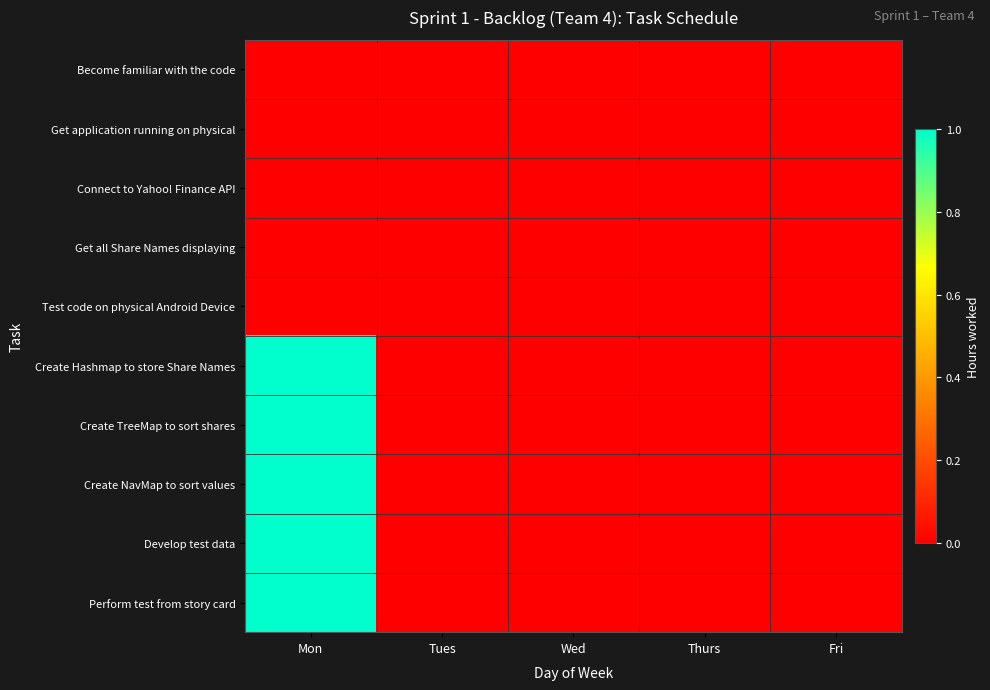

Reading left to right, extract all data points from this chart.

Become familiar with the code: Mon=0	Tues=0	Wed=0	Thurs=0	Fri=0
Get application running on physical: Mon=0	Tues=0	Wed=0	Thurs=0	Fri=0
Connect to Yahoo! Finance API: Mon=0	Tues=0	Wed=0	Thurs=0	Fri=0
Get all Share Names displaying: Mon=0	Tues=0	Wed=0	Thurs=0	Fri=0
Test code on physical Android Device: Mon=0	Tues=0	Wed=0	Thurs=0	Fri=0
Create Hashmap to store Share Names: Mon=1	Tues=0	Wed=0	Thurs=0	Fri=0
Create TreeMap to sort shares: Mon=1	Tues=0	Wed=0	Thurs=0	Fri=0
Create NavMap to sort values: Mon=1	Tues=0	Wed=0	Thurs=0	Fri=0
Develop test data: Mon=1	Tues=0	Wed=0	Thurs=0	Fri=0
Perform test from story card: Mon=1	Tues=0	Wed=0	Thurs=0	Fri=0